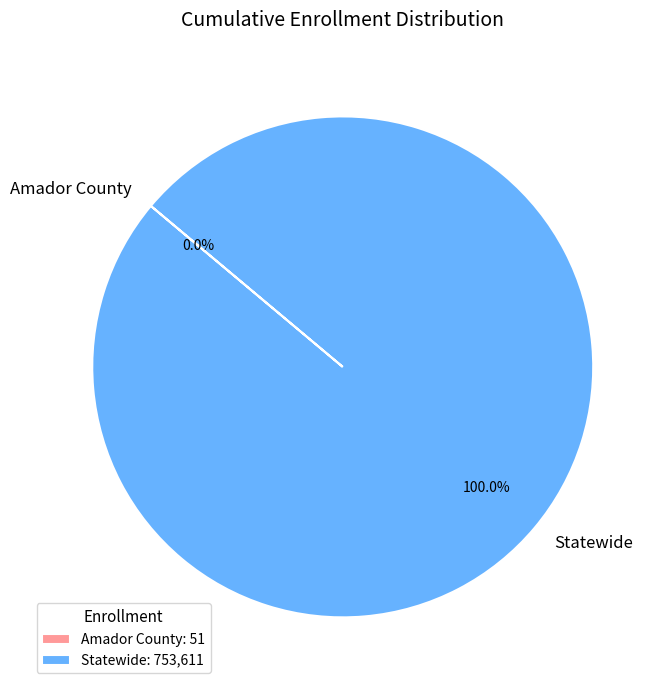

Is there a majority slice in this chart?

Yes